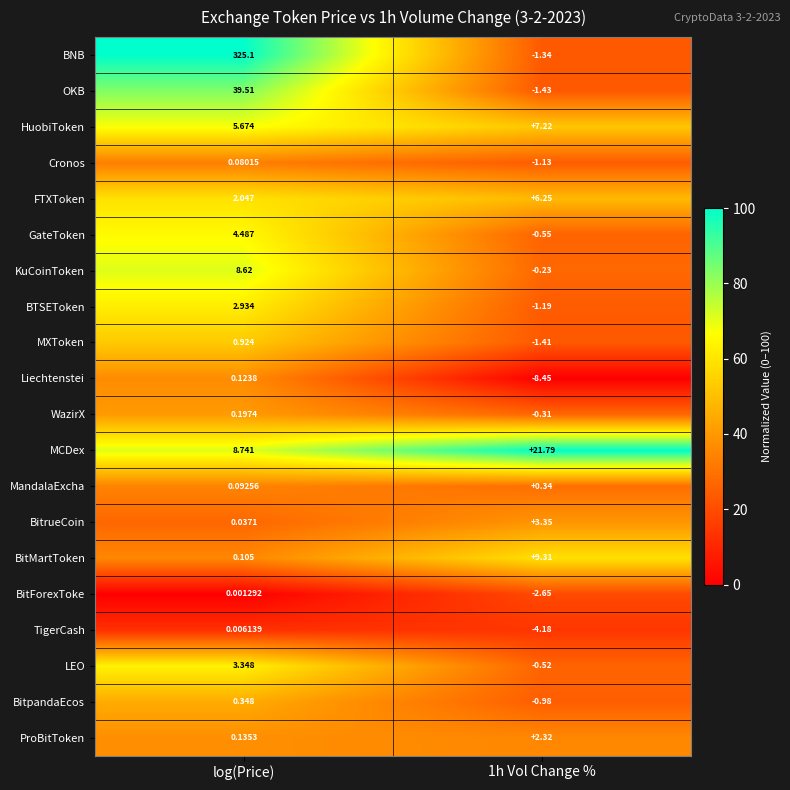

At which category is the sum across all series the highest?

log(Price)